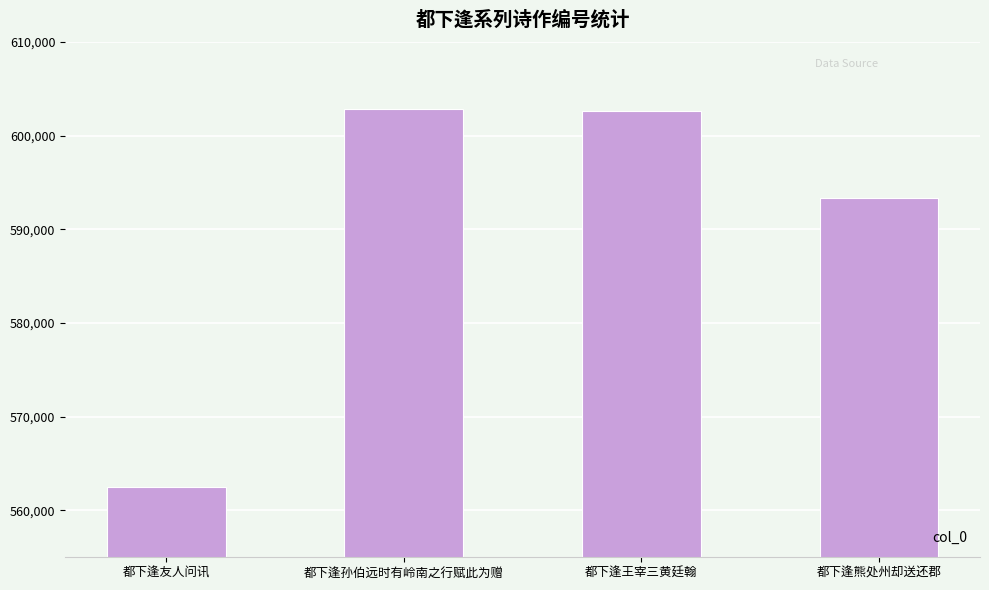

What is the smallest value displayed?

562505